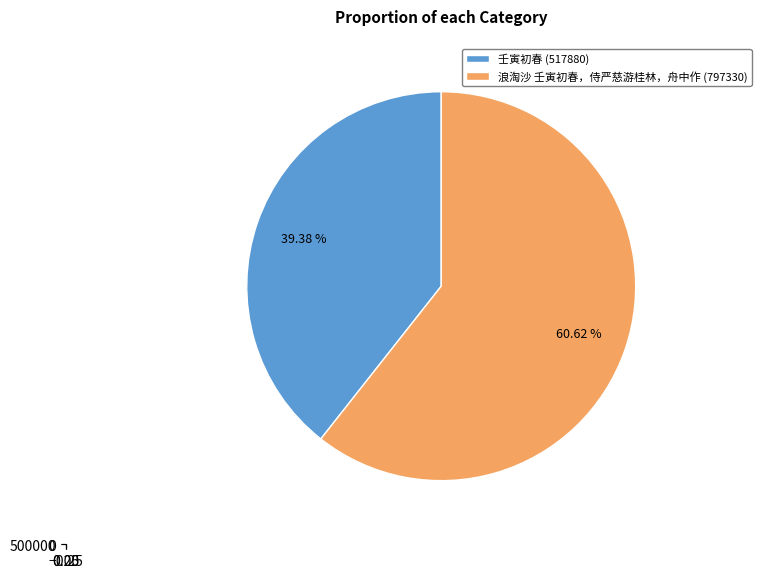

What is the total percentage of 浪淘沙 壬寅初春，侍严慈游桂林，舟中作 and 壬寅初春?

100.0%